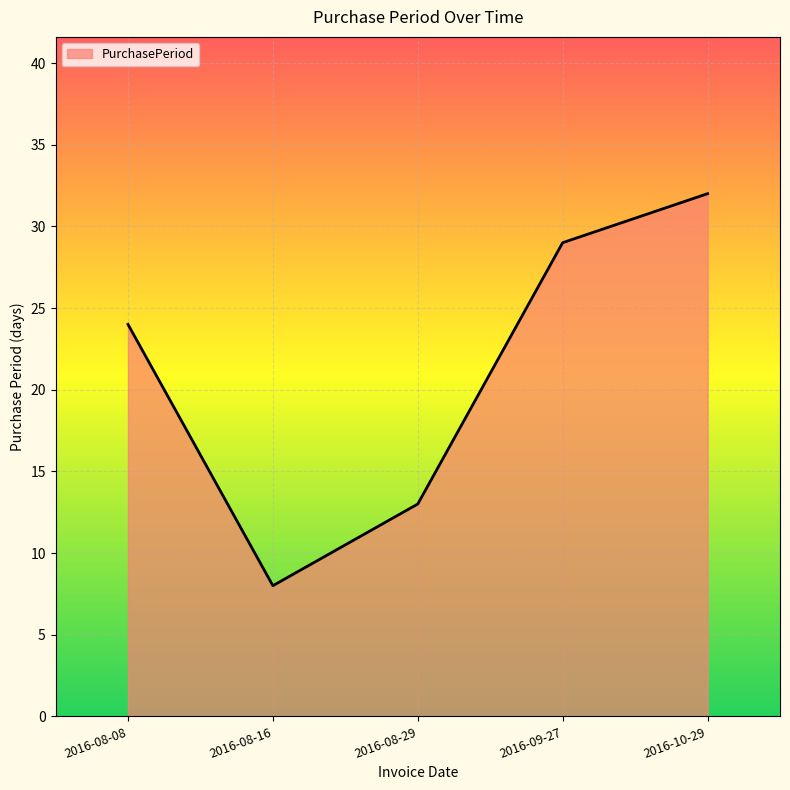

Which label corresponds to the largest value in the chart?

2016-10-29